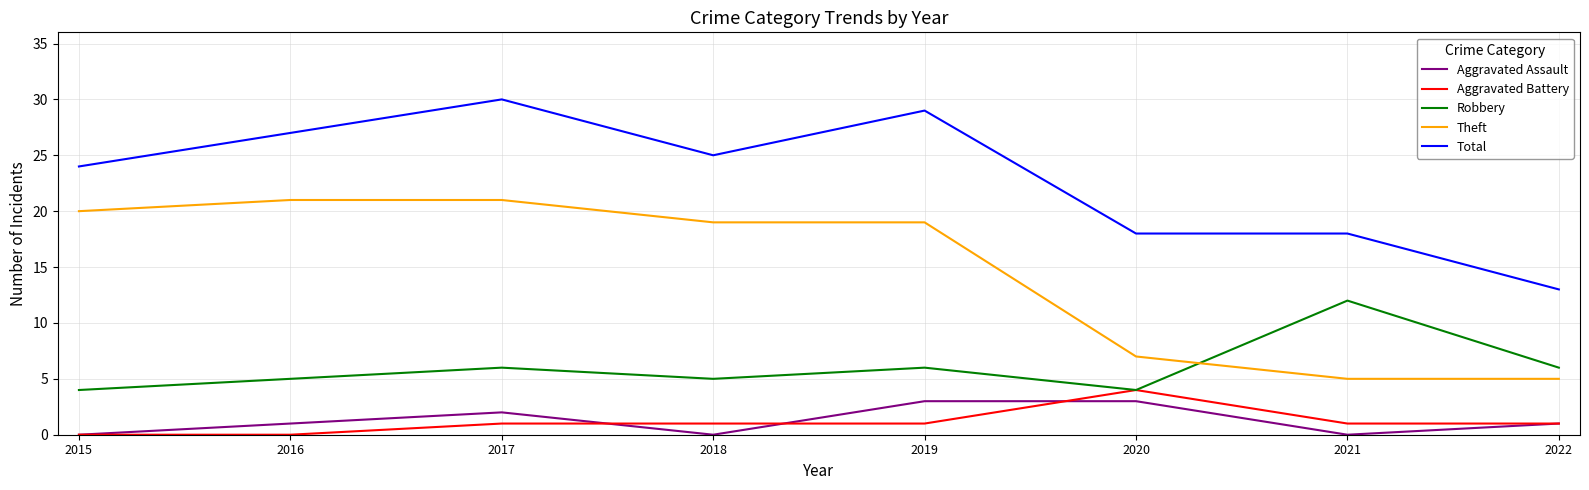

How many times do Robbery and Theft cross each other?

1